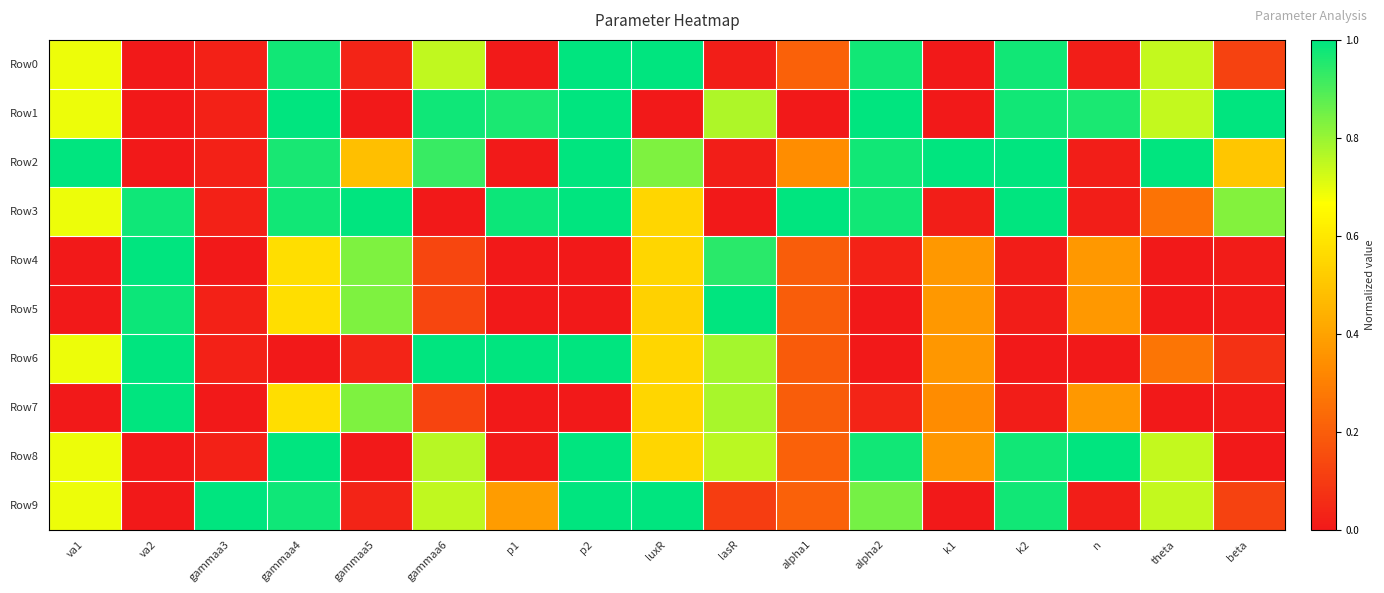

Reading left to right, what are all the values shown in this chart?

Row0: va1=0.7	va2=0.0	gammaa3=0.0	gammaa4=1.0	gammaa5=0.0	gammaa6=0.7	p1=0.0	p2=1.0	luxR=1.0	lasR=0.0	alpha1=0.2	alpha2=1.0	k1=0.0	k2=1.0	n=0.0	theta=0.7	beta=0.1
Row1: va1=0.7	va2=0.0	gammaa3=0.0	gammaa4=1.0	gammaa5=0.0	gammaa6=1.0	p1=1.0	p2=1.0	luxR=0.0	lasR=0.8	alpha1=0.0	alpha2=1.0	k1=0.0	k2=1.0	n=1.0	theta=0.7	beta=1.0
Row2: va1=1.0	va2=0.0	gammaa3=0.0	gammaa4=1.0	gammaa5=0.5	gammaa6=0.9	p1=0.0	p2=1.0	luxR=0.8	lasR=0.0	alpha1=0.3	alpha2=1.0	k1=1.0	k2=1.0	n=0.0	theta=1.0	beta=0.5
Row3: va1=0.7	va2=1.0	gammaa3=0.0	gammaa4=1.0	gammaa5=1.0	gammaa6=0.0	p1=1.0	p2=1.0	luxR=0.5	lasR=0.0	alpha1=1.0	alpha2=1.0	k1=0.0	k2=1.0	n=0.0	theta=0.3	beta=0.8
Row4: va1=0.0	va2=1.0	gammaa3=0.0	gammaa4=0.6	gammaa5=0.8	gammaa6=0.1	p1=0.0	p2=0.0	luxR=0.5	lasR=0.9	alpha1=0.2	alpha2=0.0	k1=0.4	k2=0.0	n=0.4	theta=0.0	beta=0.0
Row5: va1=0.0	va2=1.0	gammaa3=0.0	gammaa4=0.6	gammaa5=0.8	gammaa6=0.1	p1=0.0	p2=0.0	luxR=0.5	lasR=1.0	alpha1=0.2	alpha2=0.0	k1=0.4	k2=0.0	n=0.4	theta=0.0	beta=0.0
Row6: va1=0.7	va2=1.0	gammaa3=0.0	gammaa4=0.0	gammaa5=0.0	gammaa6=1.0	p1=1.0	p2=1.0	luxR=0.5	lasR=0.8	alpha1=0.2	alpha2=0.0	k1=0.4	k2=0.0	n=0.0	theta=0.3	beta=0.1
Row7: va1=0.0	va2=1.0	gammaa3=0.0	gammaa4=0.6	gammaa5=0.8	gammaa6=0.1	p1=0.0	p2=0.0	luxR=0.5	lasR=0.8	alpha1=0.2	alpha2=0.0	k1=0.3	k2=0.0	n=0.4	theta=0.0	beta=0.0
Row8: va1=0.7	va2=0.0	gammaa3=0.0	gammaa4=1.0	gammaa5=0.0	gammaa6=0.8	p1=0.0	p2=1.0	luxR=0.5	lasR=0.8	alpha1=0.2	alpha2=1.0	k1=0.4	k2=1.0	n=1.0	theta=0.7	beta=0.0
Row9: va1=0.7	va2=0.0	gammaa3=1.0	gammaa4=1.0	gammaa5=0.0	gammaa6=0.7	p1=0.4	p2=1.0	luxR=1.0	lasR=0.1	alpha1=0.2	alpha2=0.8	k1=0.0	k2=1.0	n=0.0	theta=0.7	beta=0.1